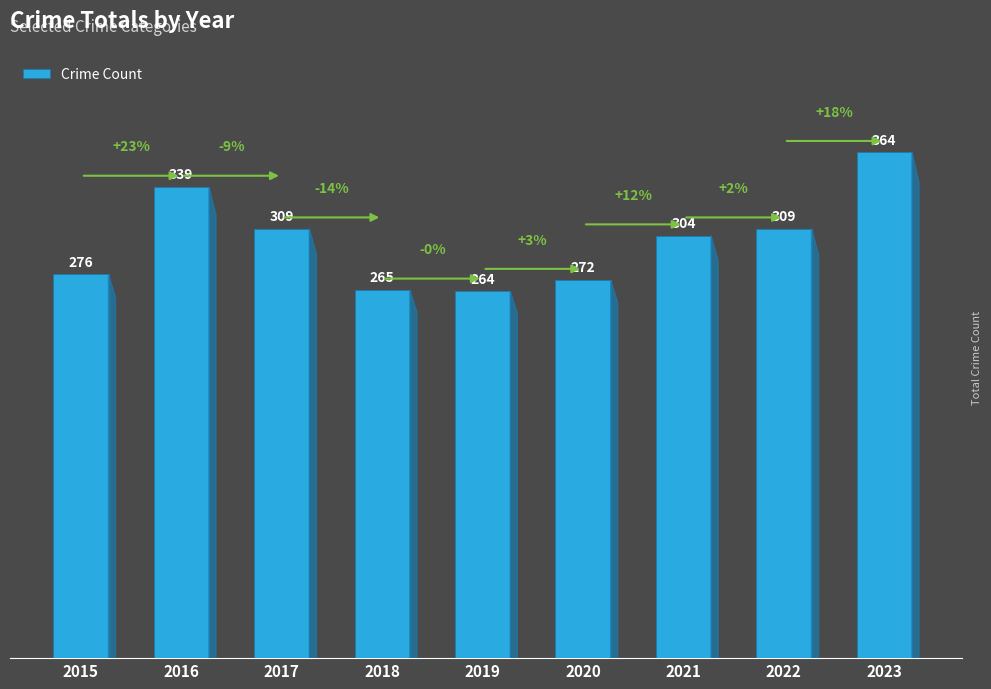

What is the maximum value shown in the chart?

364